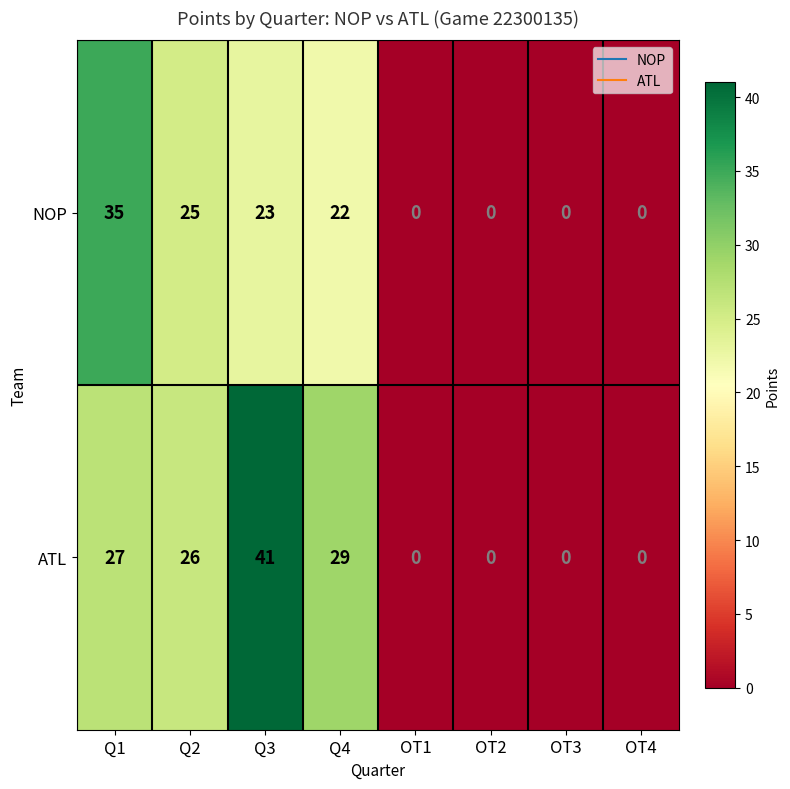

What is the average value of the ATL series?

15